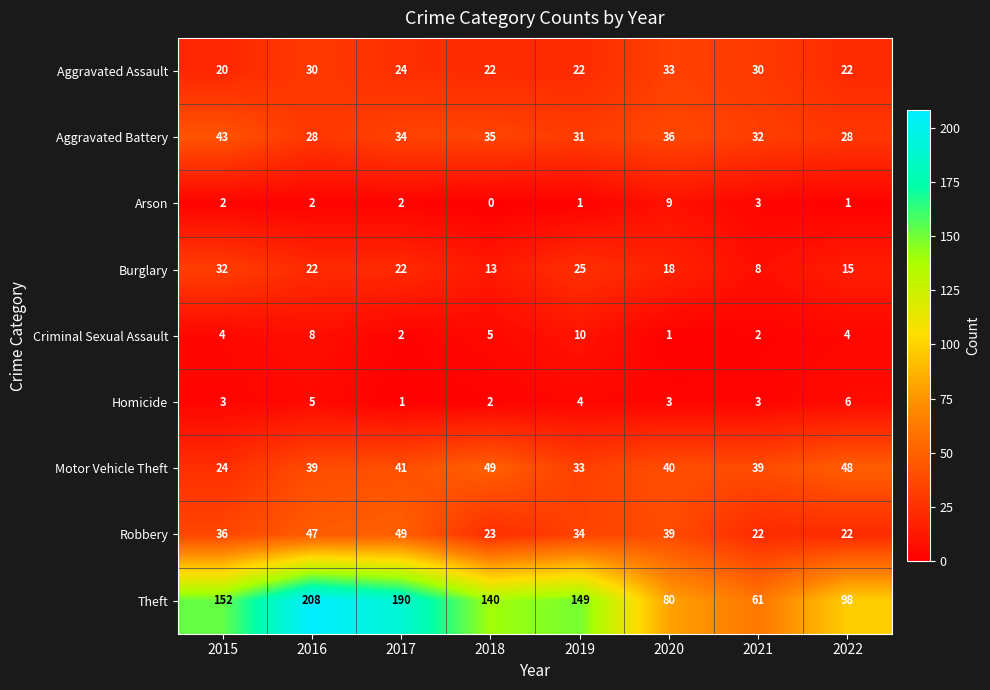

At which category is the sum across all series the highest?

2016